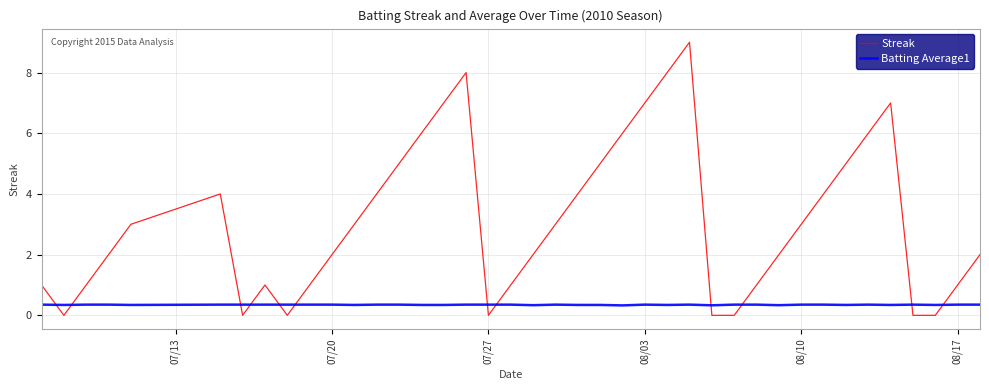

What is the average value of the Batting Average1 series?

0.3